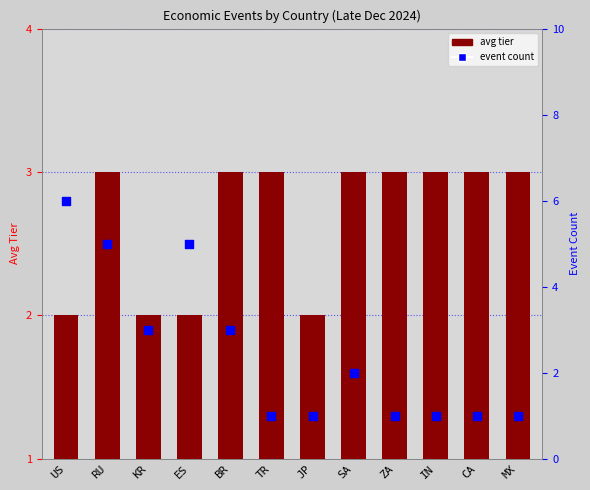

Which series has the largest total across all categories?

avg tier